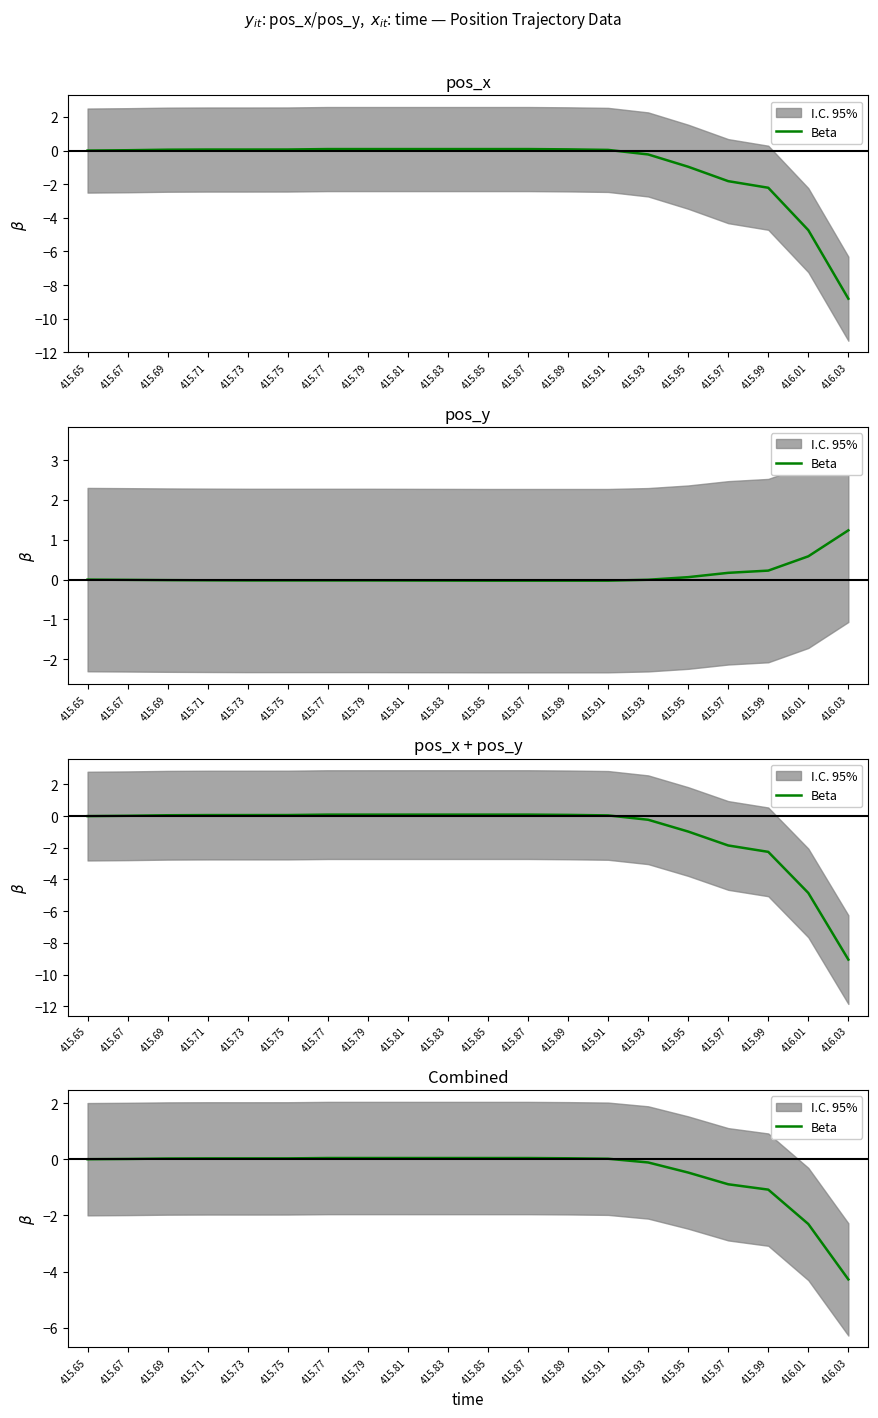

How many lines are shown in the chart?

1